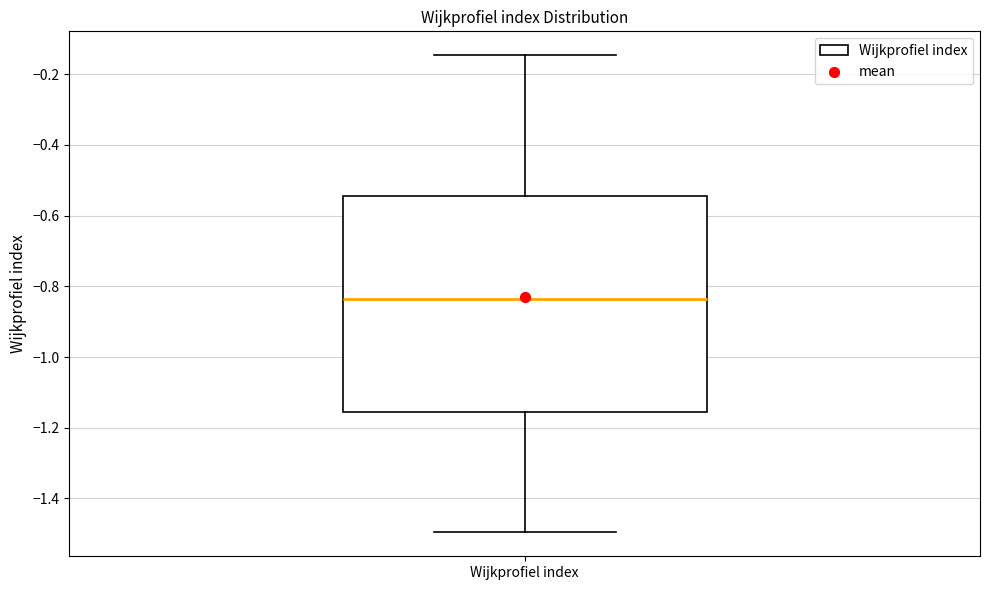

Read this box plot against the y-axis: the position of the median line, the range covered by the box, and the ends of both whiskers. The values are not printed on the chart, so give them approximately, as read against the axis.

median -0.84, box -1.16 to -0.54, whiskers -1.50 to -0.14